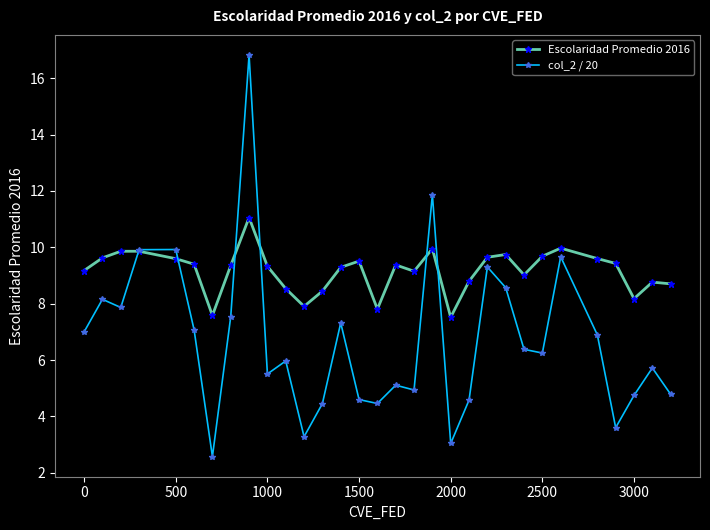

List the series in order of their peak value, lowest first.

Escolaridad Promedio 2016, col_2 / 20